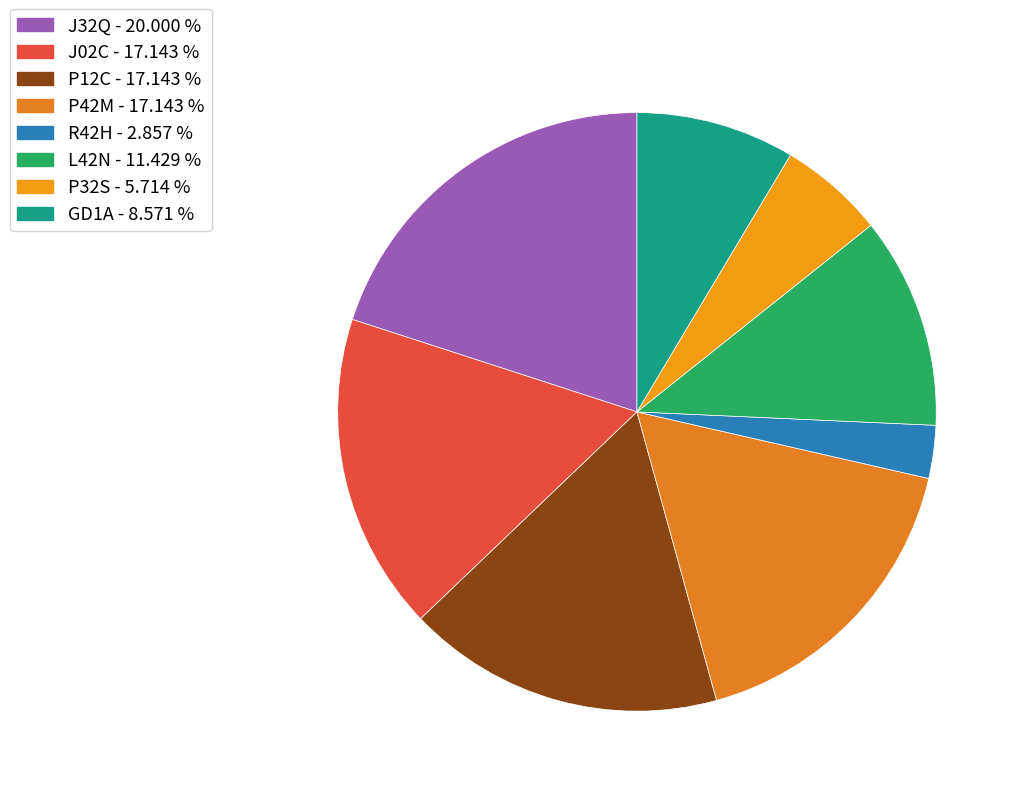

What is the largest slice in the pie chart?

J32Q